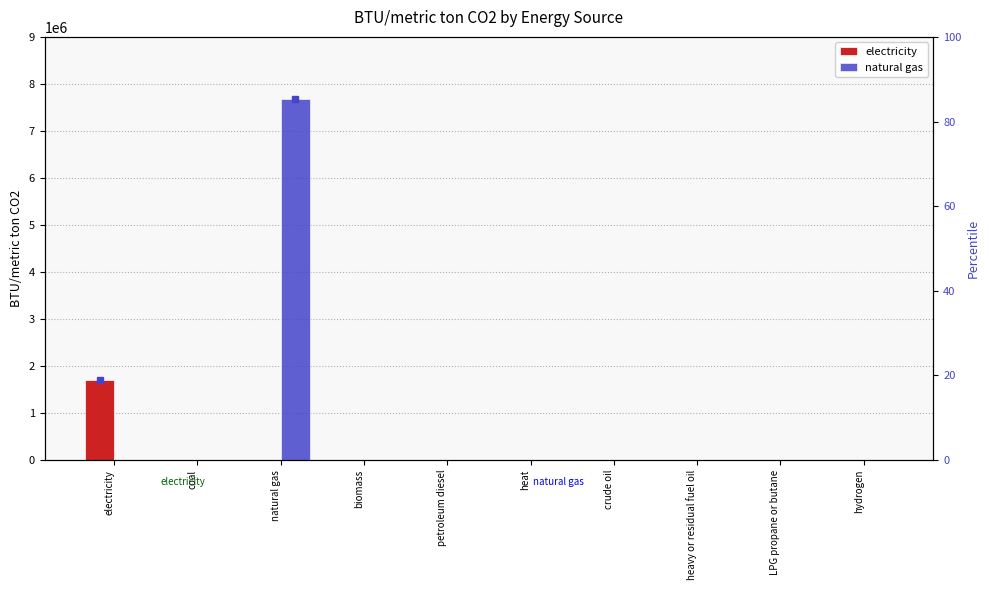

Rank the series at crude oil from highest to lowest value.

electricity, natural gas